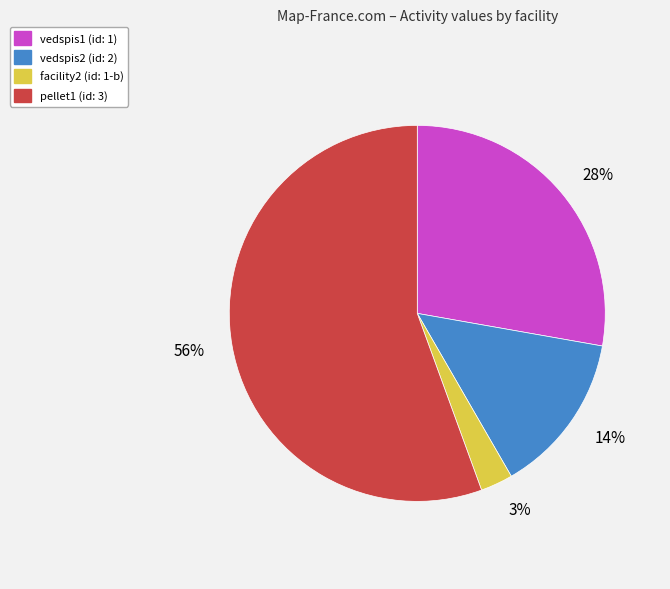

Does any single category account for the majority?

Yes